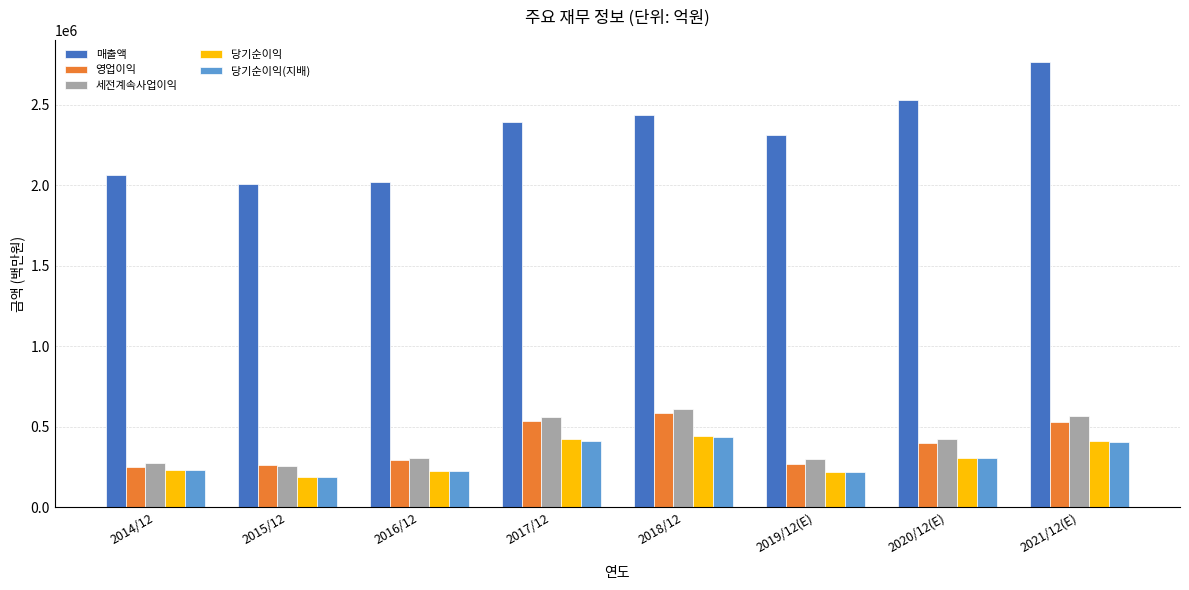

How many series are shown in this chart?

5